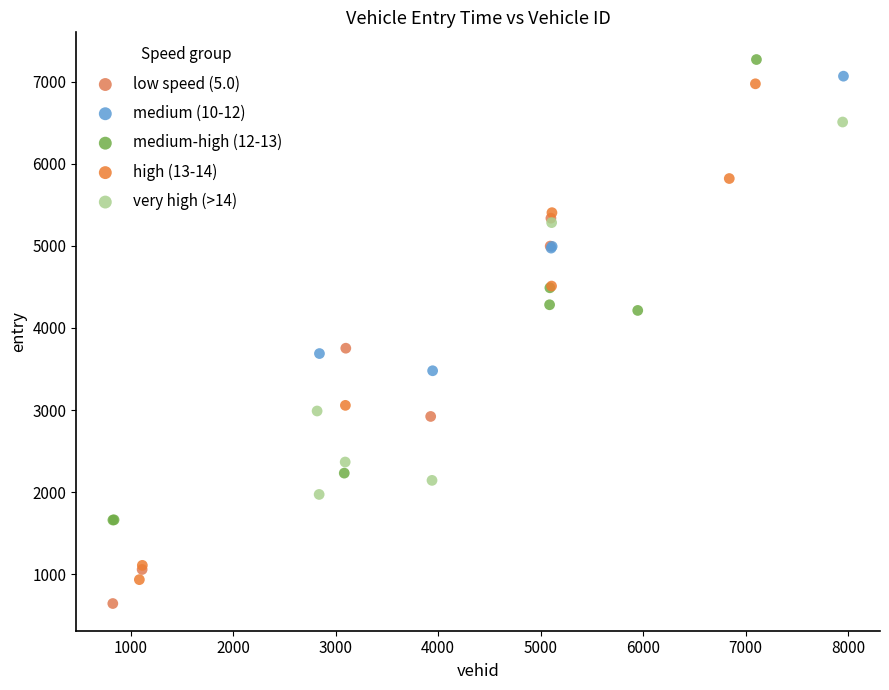

Which series has the widest spread of Y values?

high (13-14)